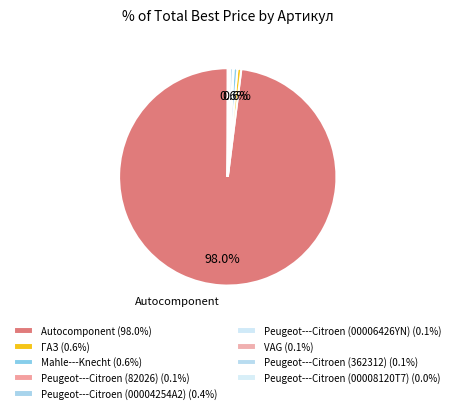

Which category accounts for the majority?

Autocomponent